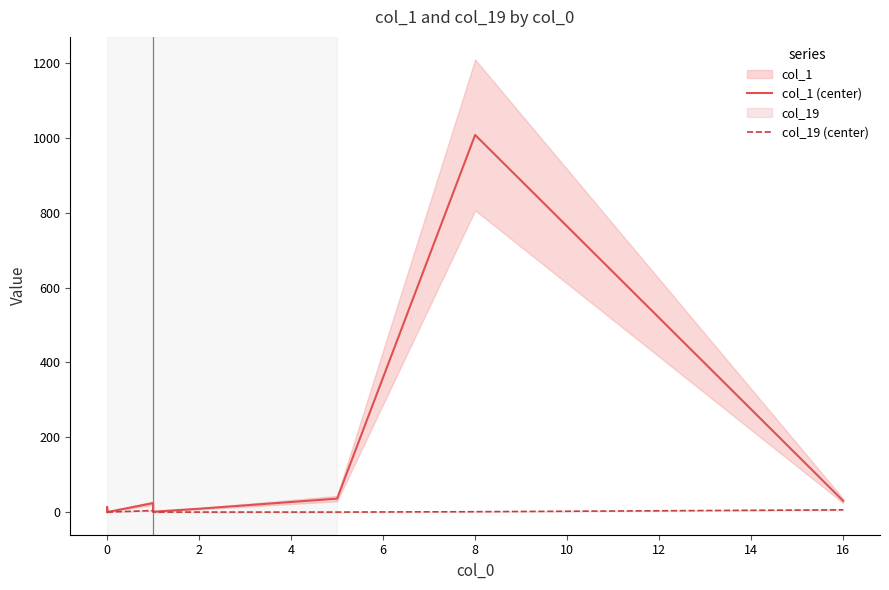

Which series changed the most between 0 and 16?

col_1 (center)